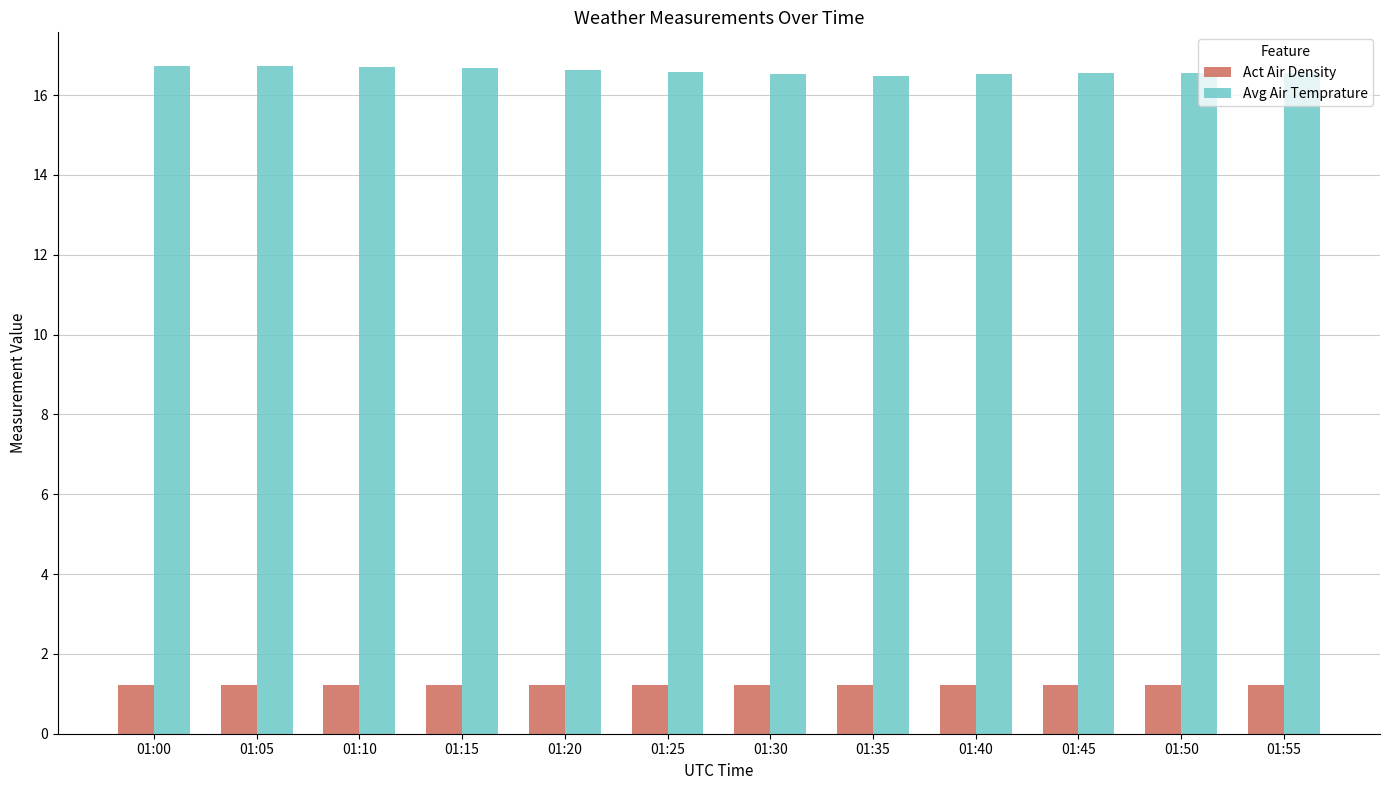

Rank the series by their maximum value, from lowest to highest.

Act Air Density, Avg Air Temprature